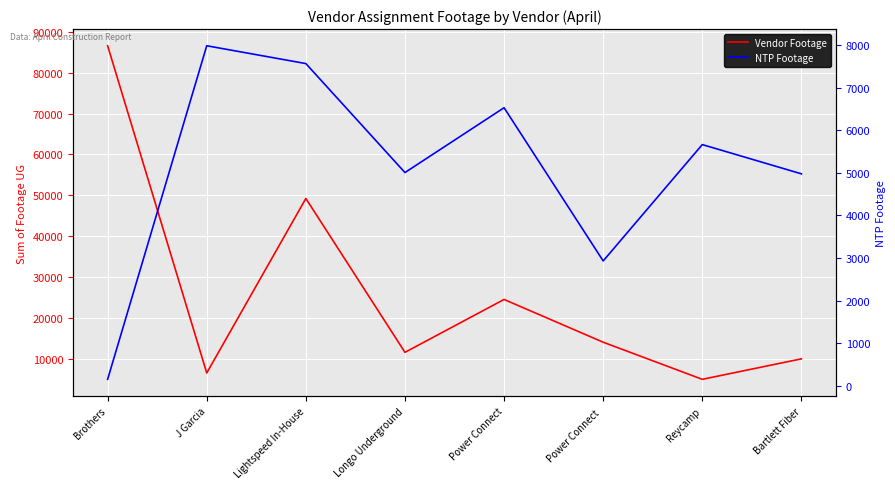

Rank the series by their average value, from lowest to highest.

NTP Footage, Vendor Footage